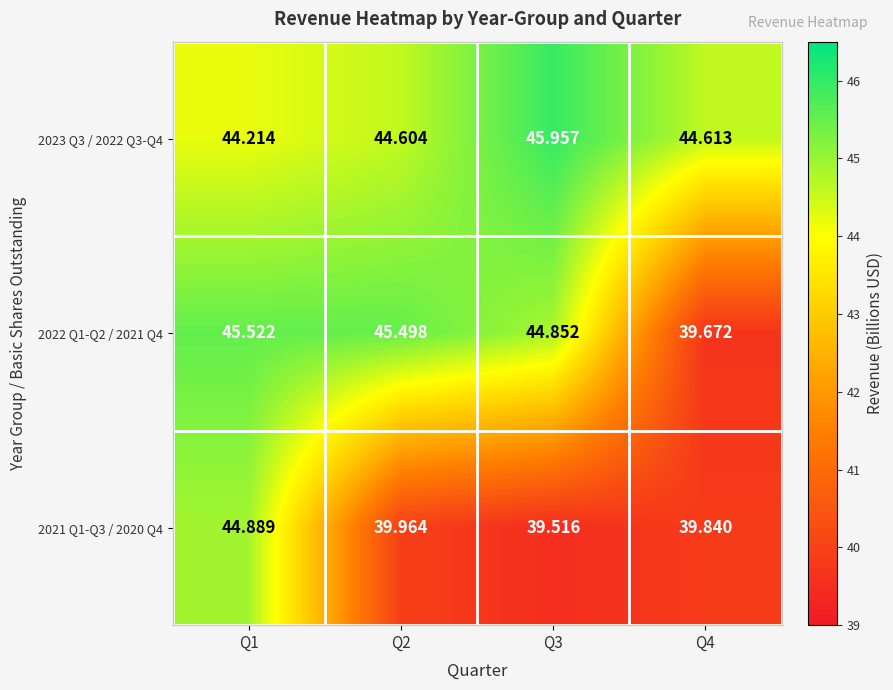

Is the value of 2023 Q3 / 2022 Q3-Q4 at Q3 greater than the value of 2022 Q1-Q2 / 2021 Q4 at Q2?

Yes